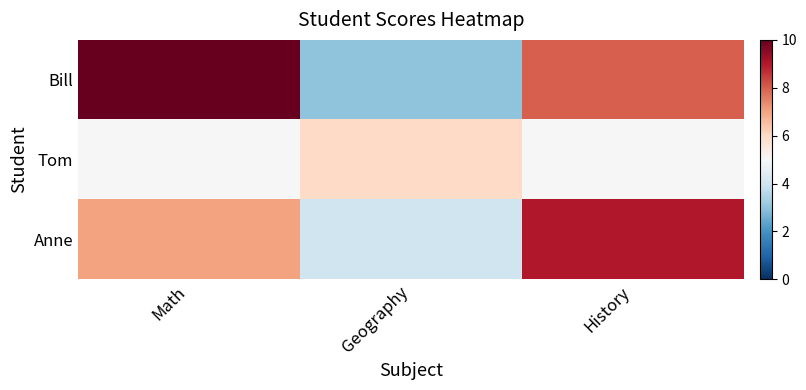

What is the greatest value displayed?

10